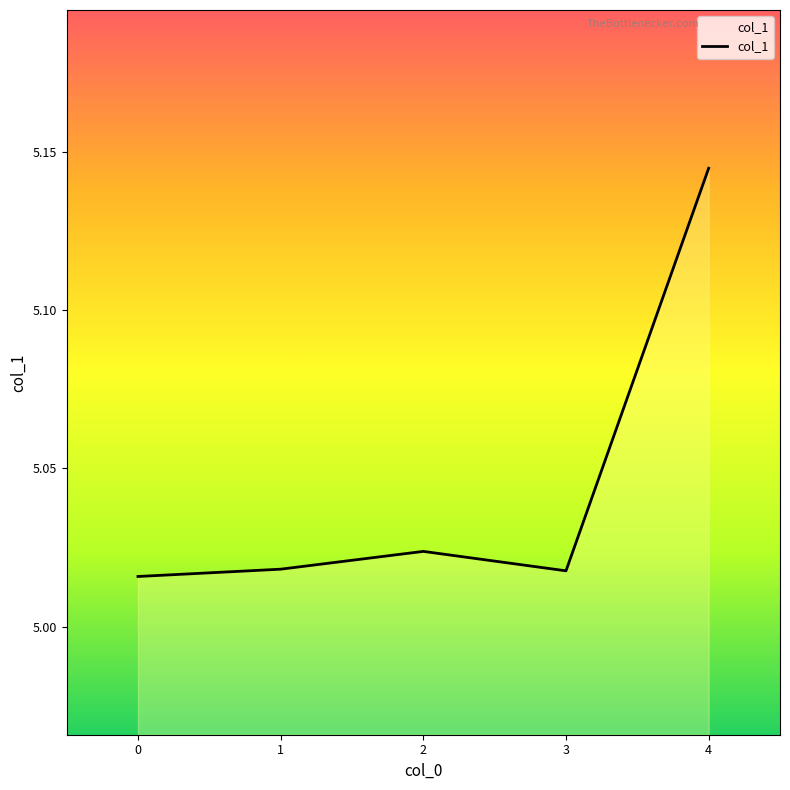

Does the chart have visible grid lines?

No